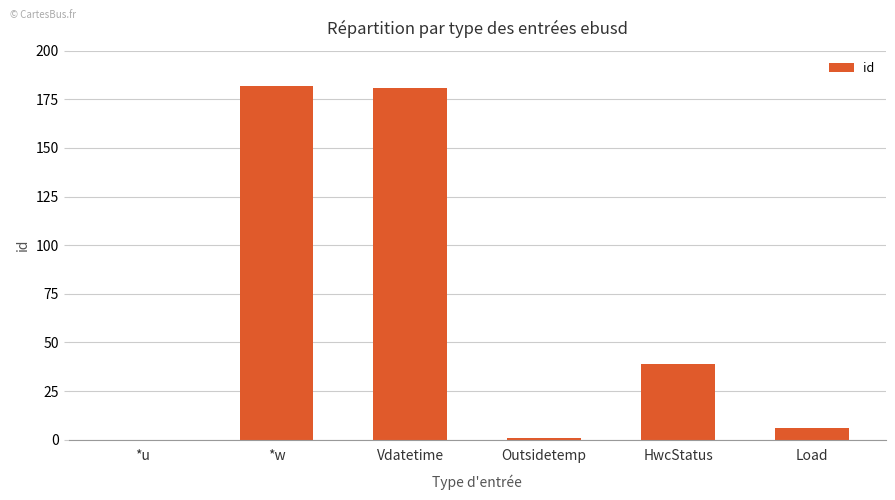

Approximately how many times larger is the value at Vdatetime compared to HwcStatus?

4.6